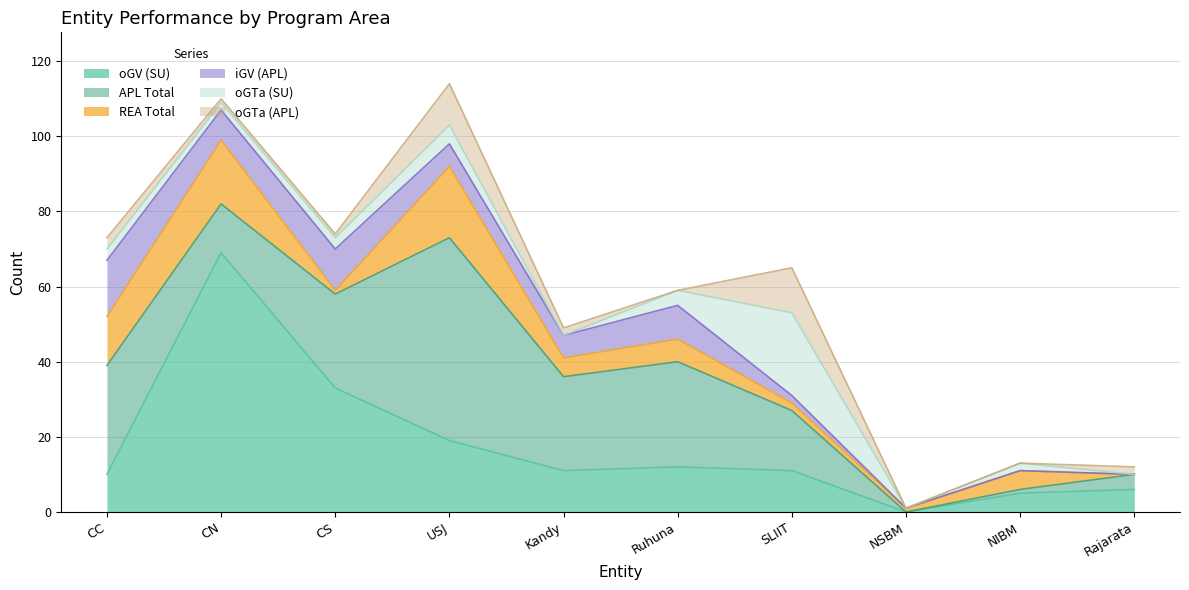

Count the number of categories in the chart.

10